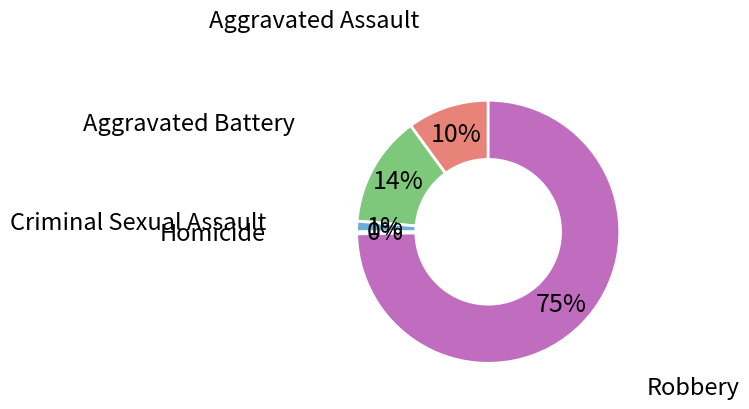

To the nearest percent, what is the average slice percentage?

20%